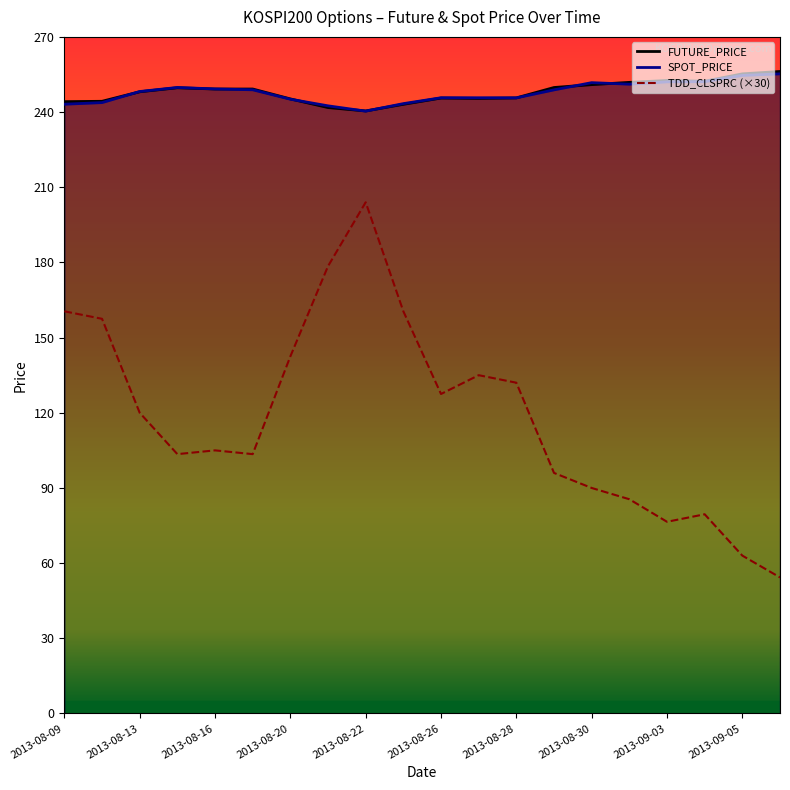

What is the total value across all series at 2013-09-05?

572.9